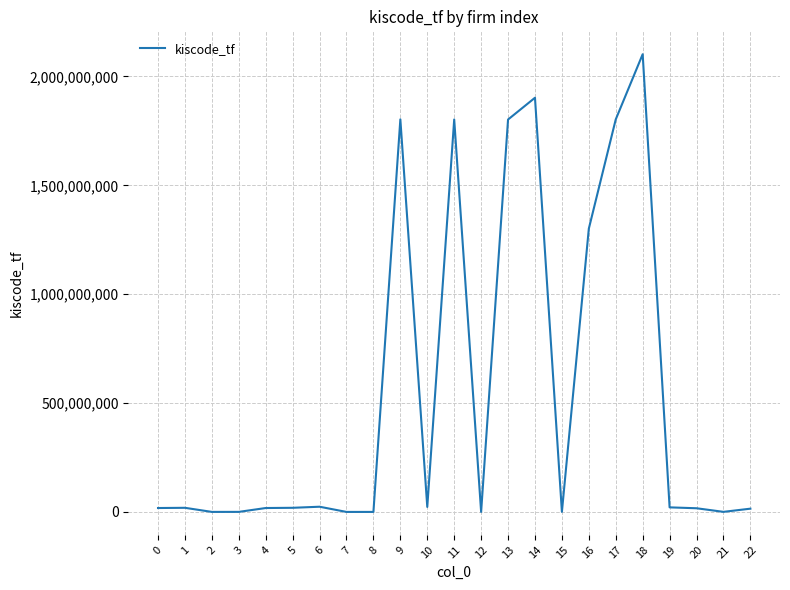

True or false: the data has more than 0 interior local peaks.

True